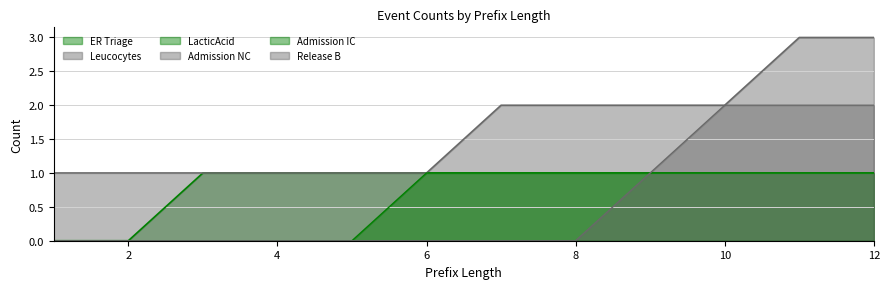

What is the difference between the highest and lowest values at 11?

2